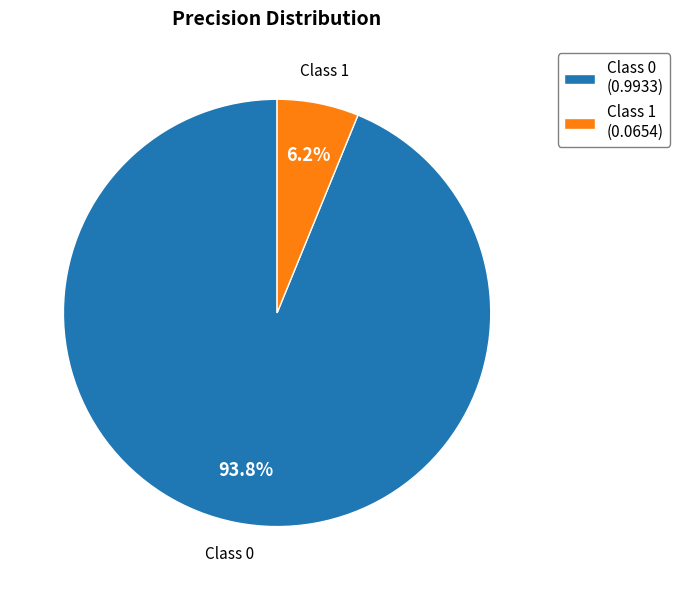

Rank the categories by value from highest to lowest.

Class 0 (0.9933), Class 1 (0.0654)